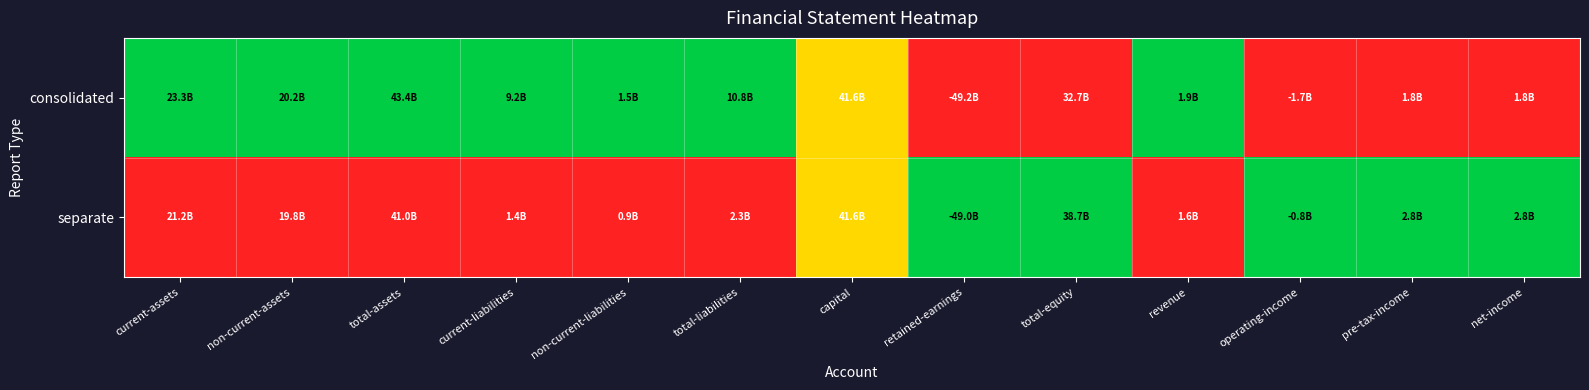

At which category does the chart reach its peak across all series?

current-assets